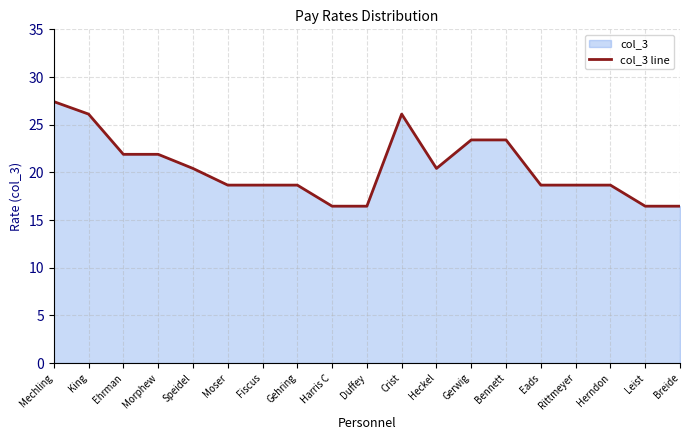

What is the minimum value shown in the chart?

16.4